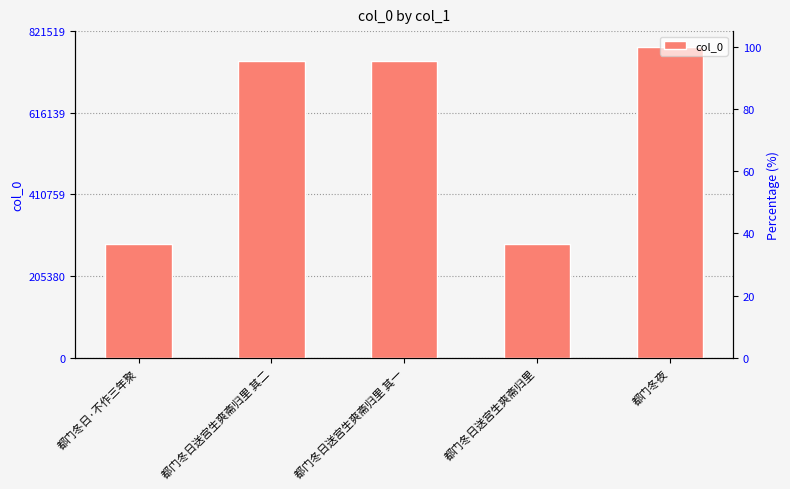

What is the label of the 4th bar from the left?

都门冬日送宫生爽斋归里